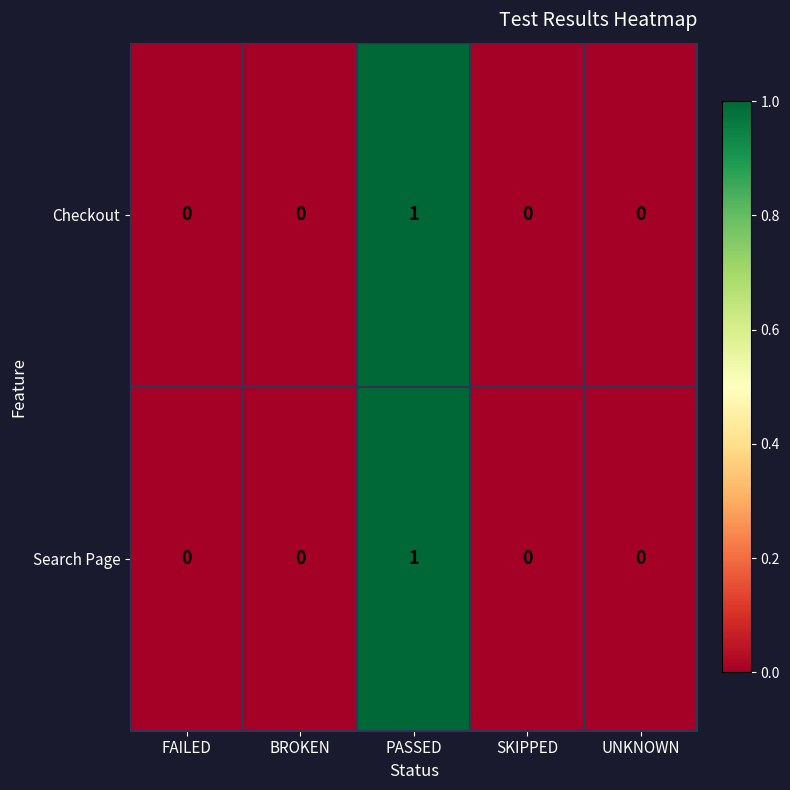

Reading left to right, extract all data points from this chart.

Checkout: FAILED=0	BROKEN=0	PASSED=1	SKIPPED=0	UNKNOWN=0
Search Page: FAILED=0	BROKEN=0	PASSED=1	SKIPPED=0	UNKNOWN=0